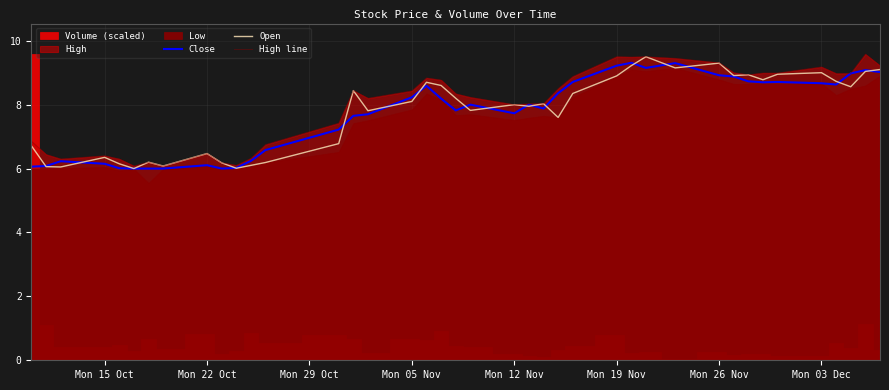

What is the maximum value for Close?

9.3